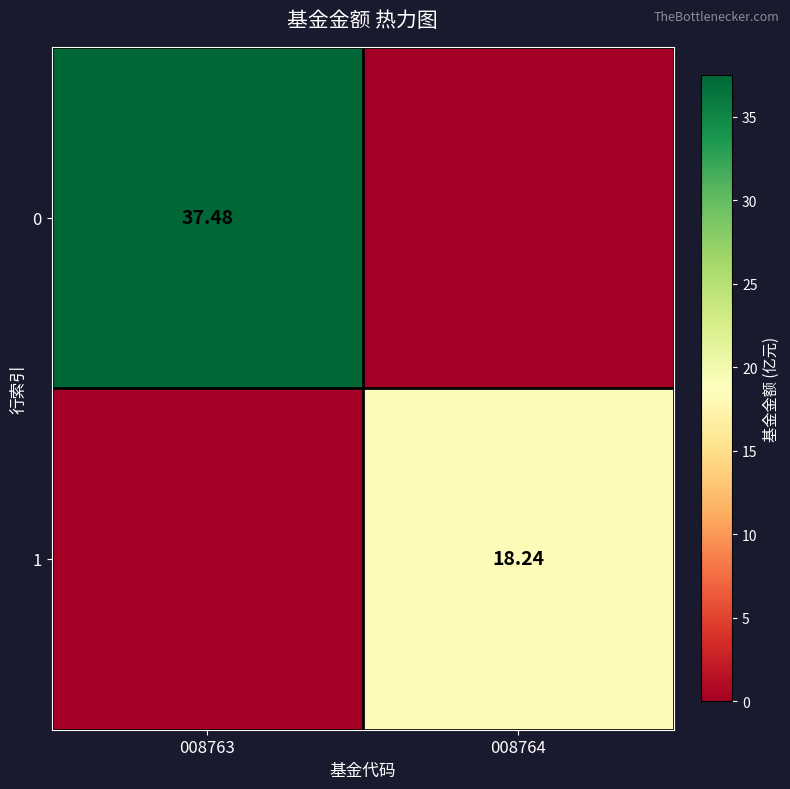

Is the value of 1 at 008764 greater than the value of 0 at 008763?

No